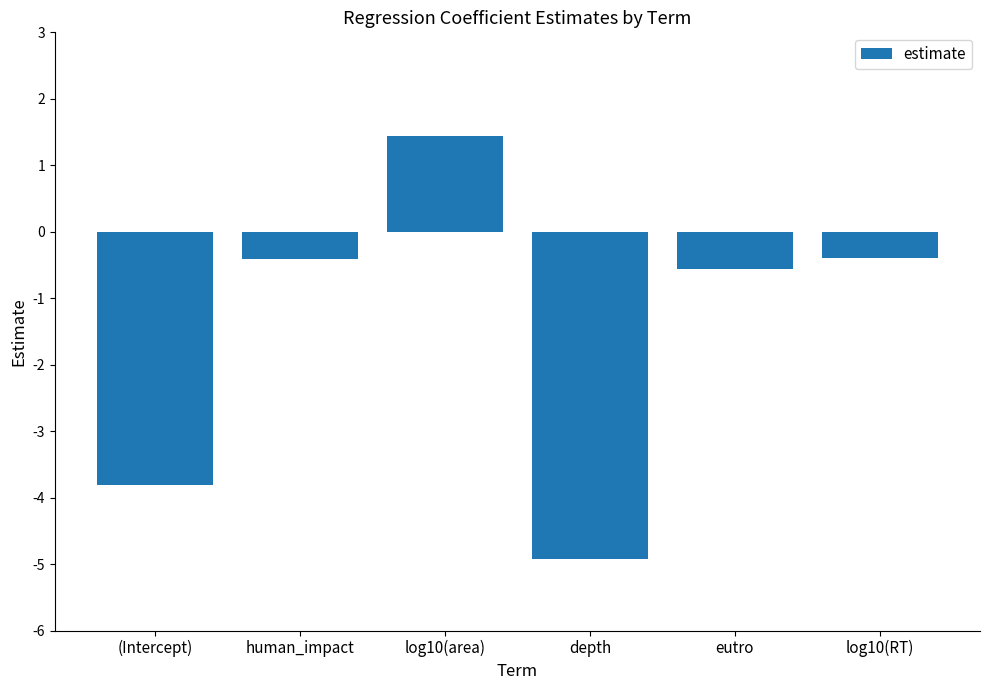

Which category has the highest value across all series?

log10(area)